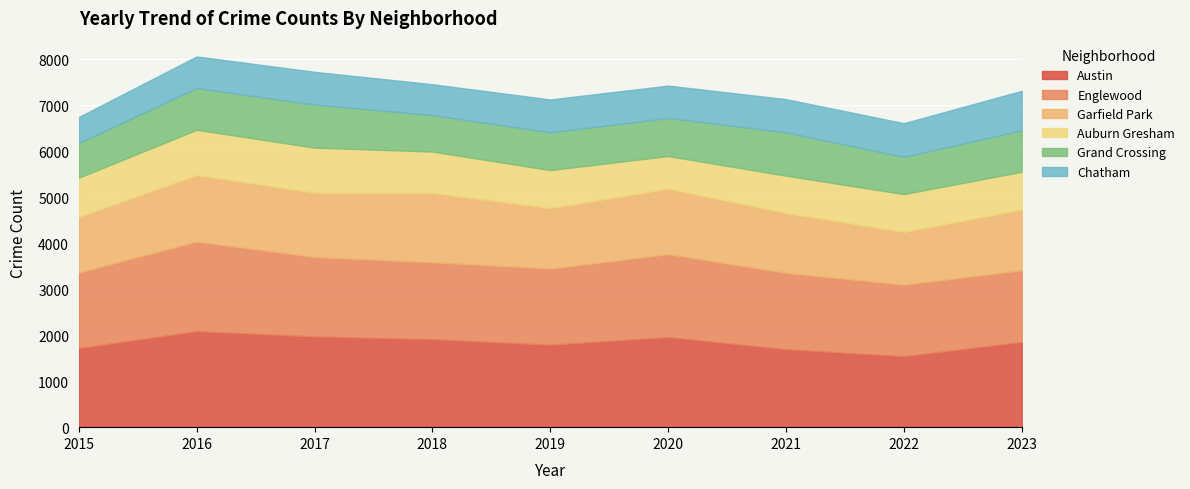

What is the value of the Auburn Gresham point at the 8th from the left?

822